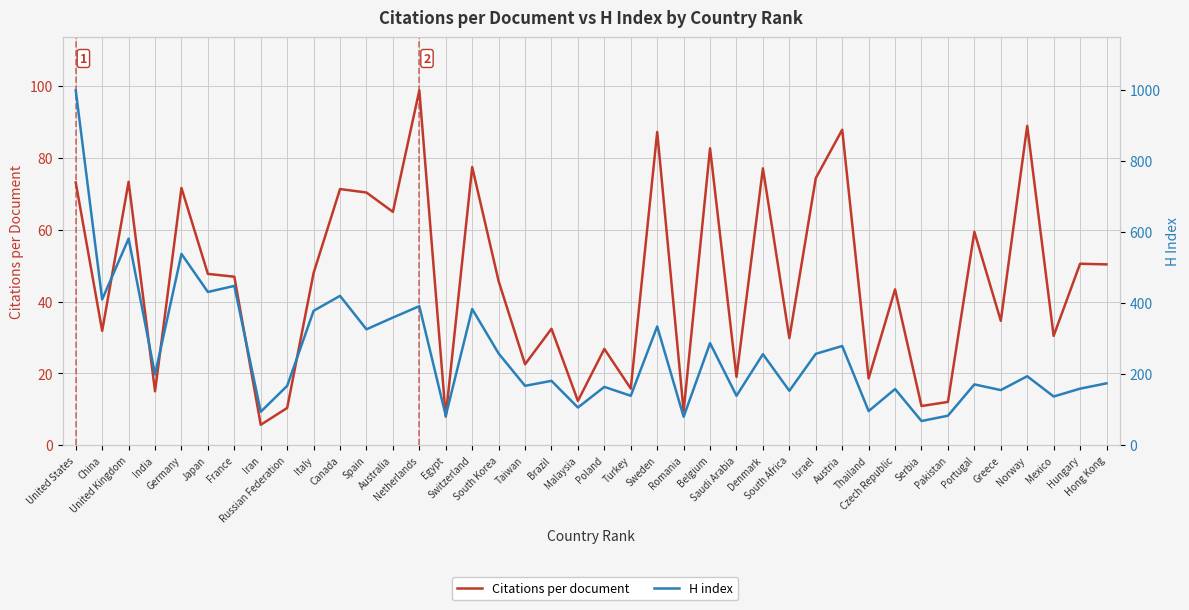

What is the difference between the Citations per document values at United States and Turkey?

57.4